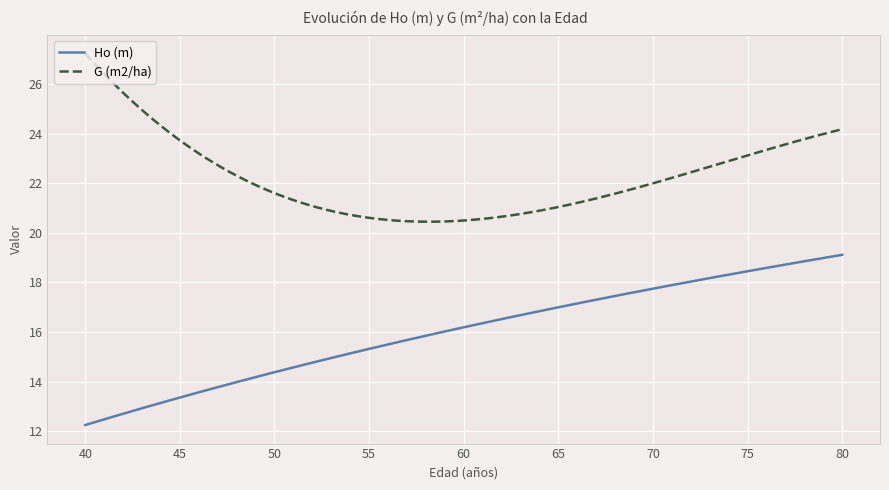

At how many categories does at least one series exceed 18?

300